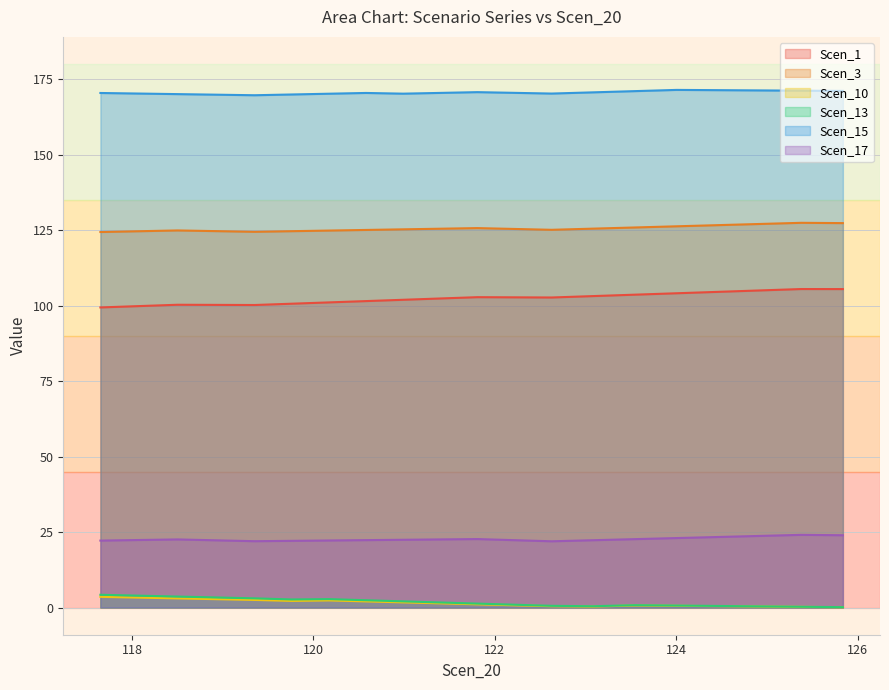

At which label does Scen_3 reach its peak?

125.37929575645947